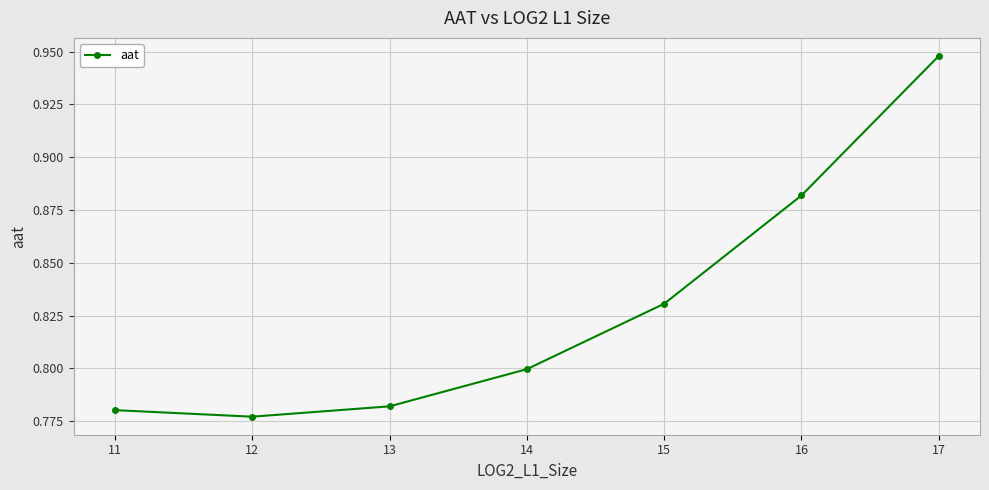

Which label corresponds to the largest value in the chart?

17